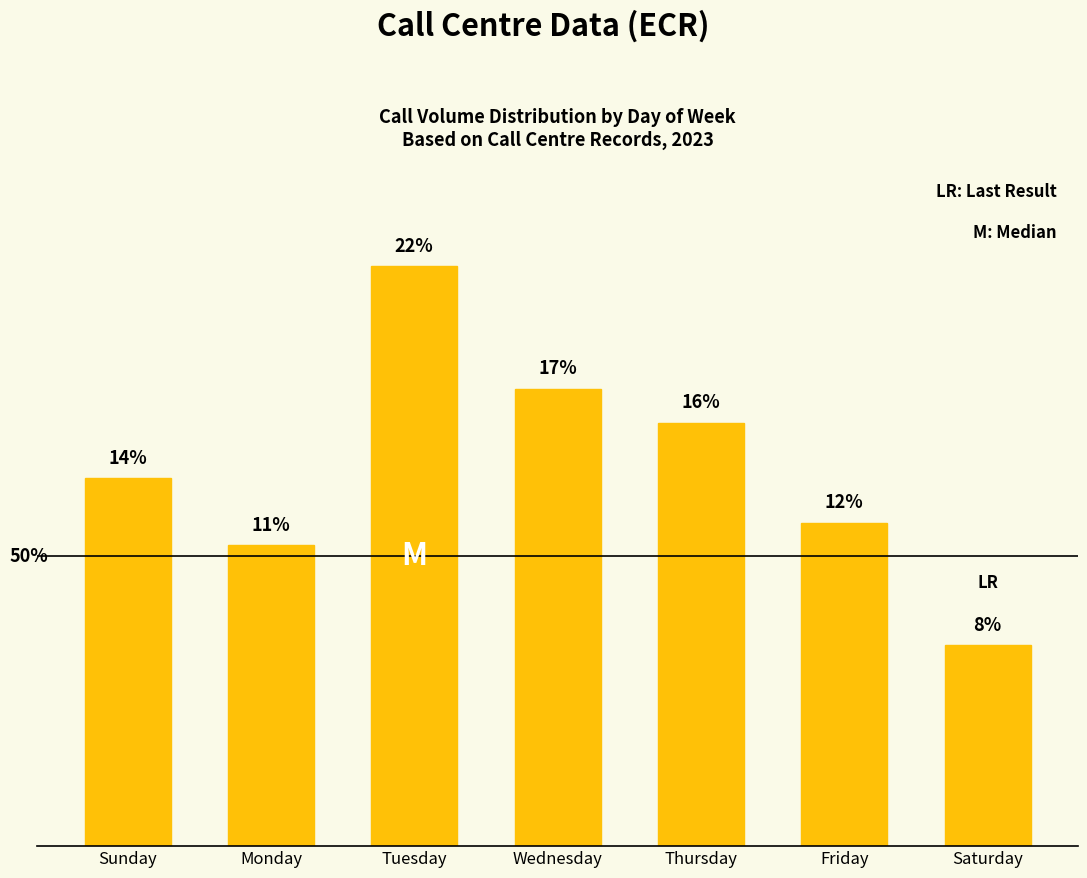

Rank the categories by value from lowest to highest.

Saturday, Monday, Friday, Sunday, Thursday, Wednesday, Tuesday